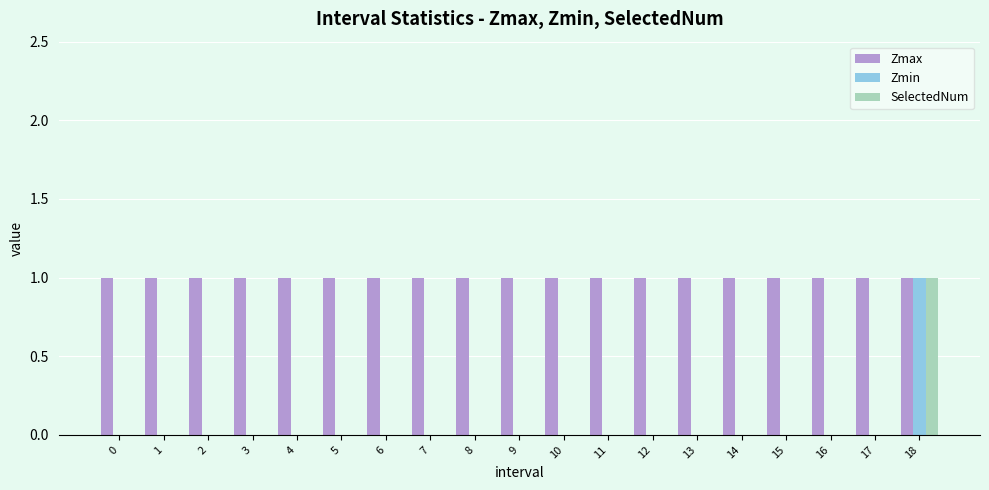

Which series has the largest total across all categories?

Zmax